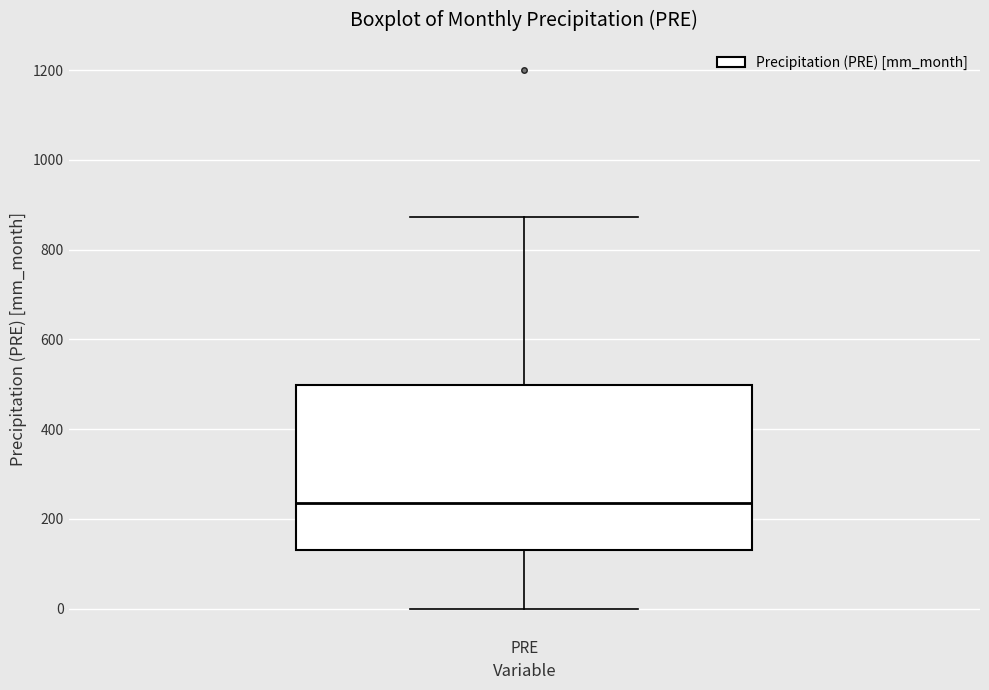

Transcribe this box plot: give where the median line is, the range the box spans, and where the two whiskers end, as read against the y-axis. The values are not printed on the chart, so give them approximately, as read against the axis.

median 240, box 140 to 500, whiskers 0 to 880